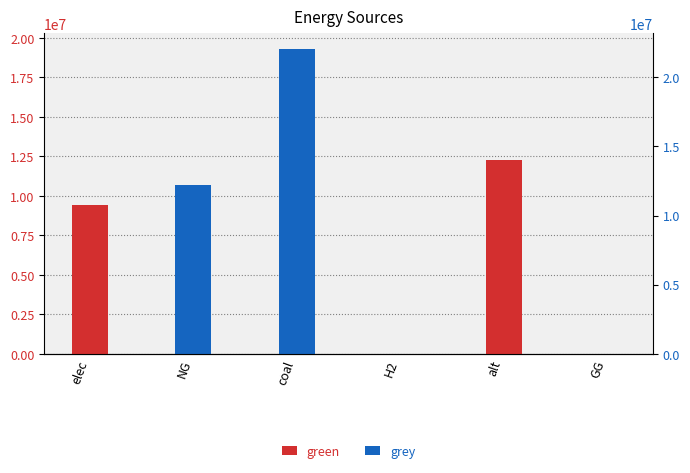

Which series has the widest spread of values?

grey